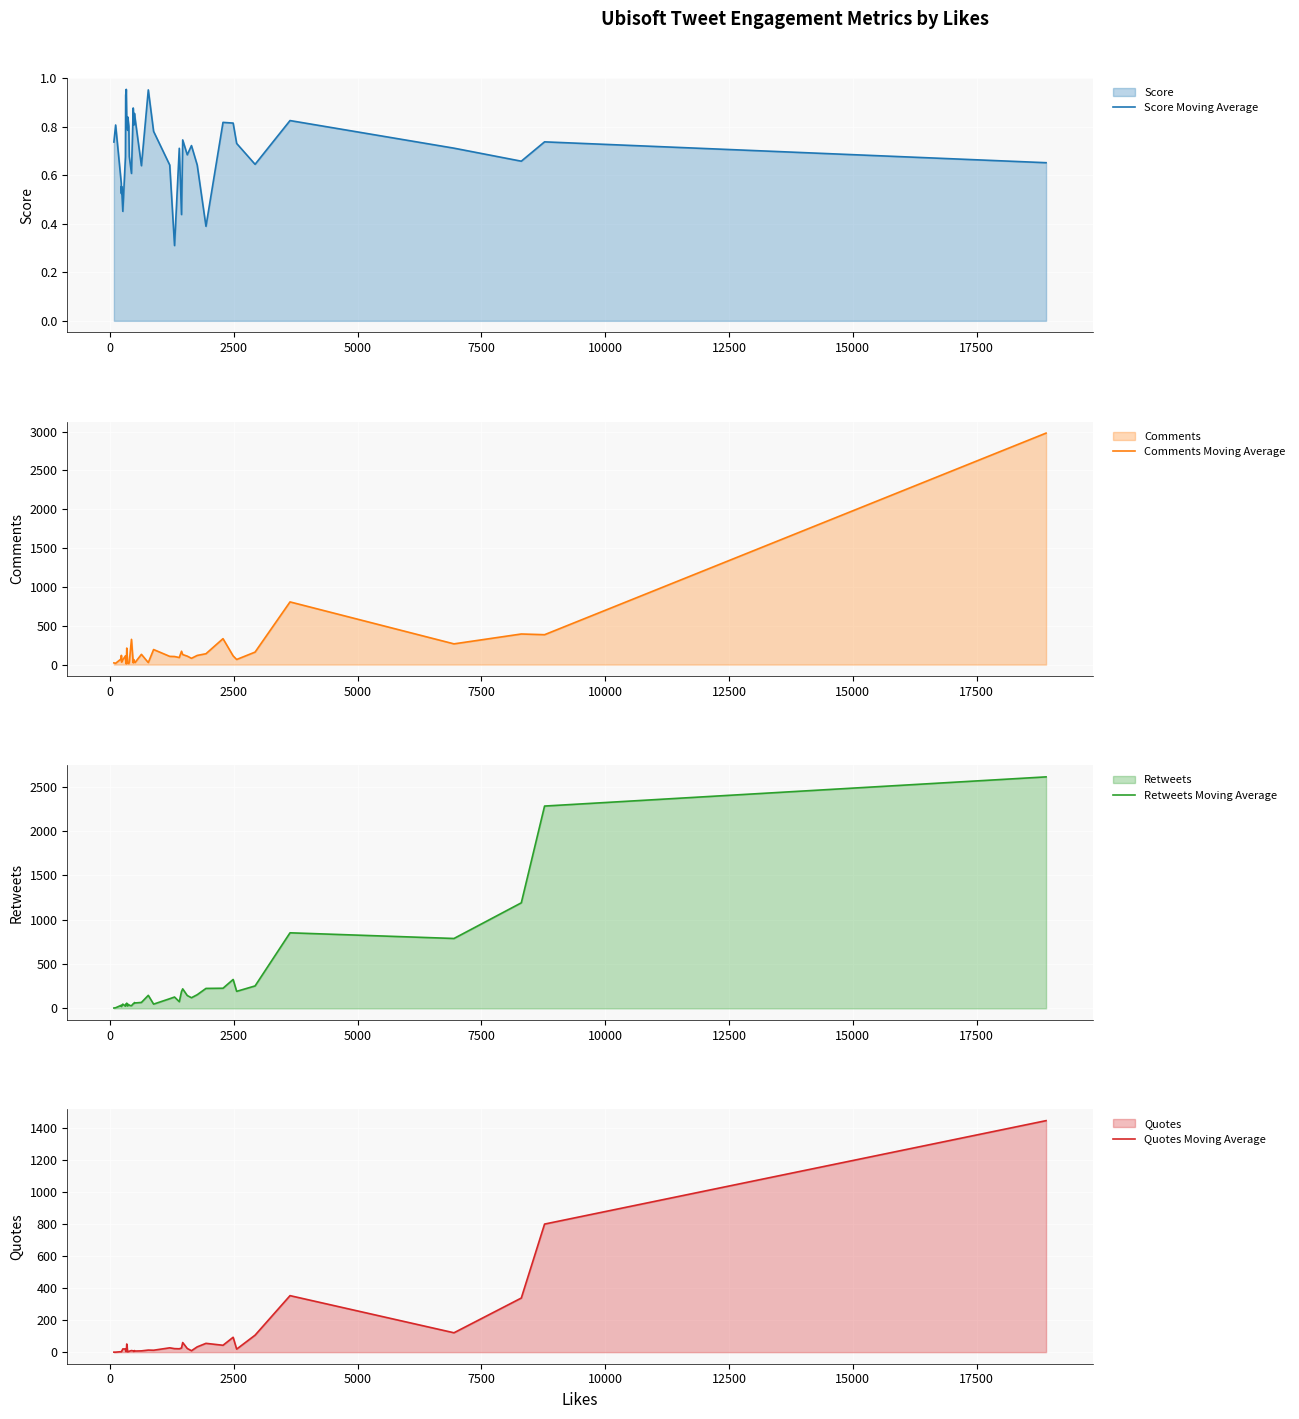

What is the lowest value of the Score Moving Average series?

0.3